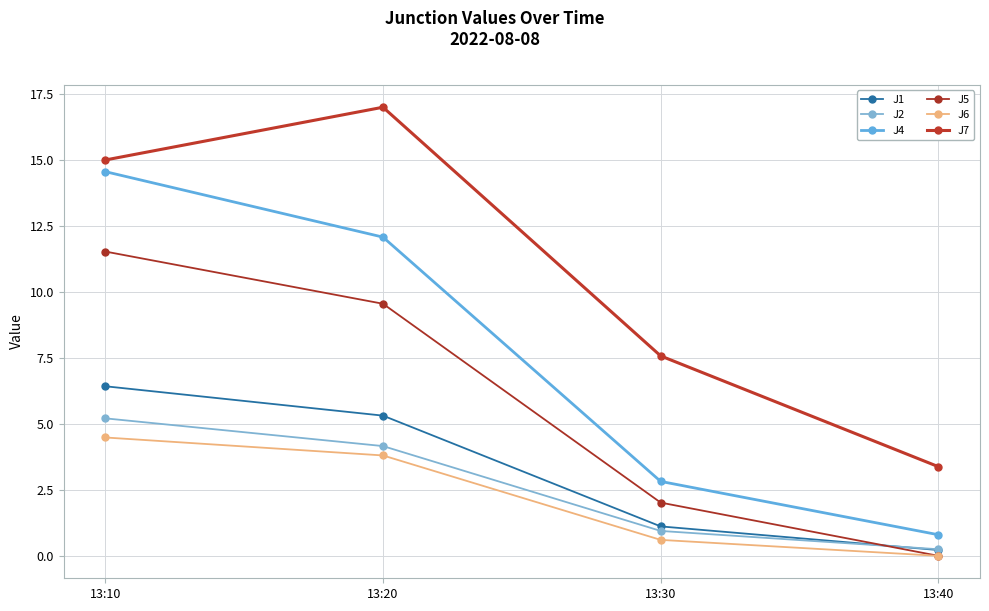

True or false: J1 and J4 intersect in this chart.

False